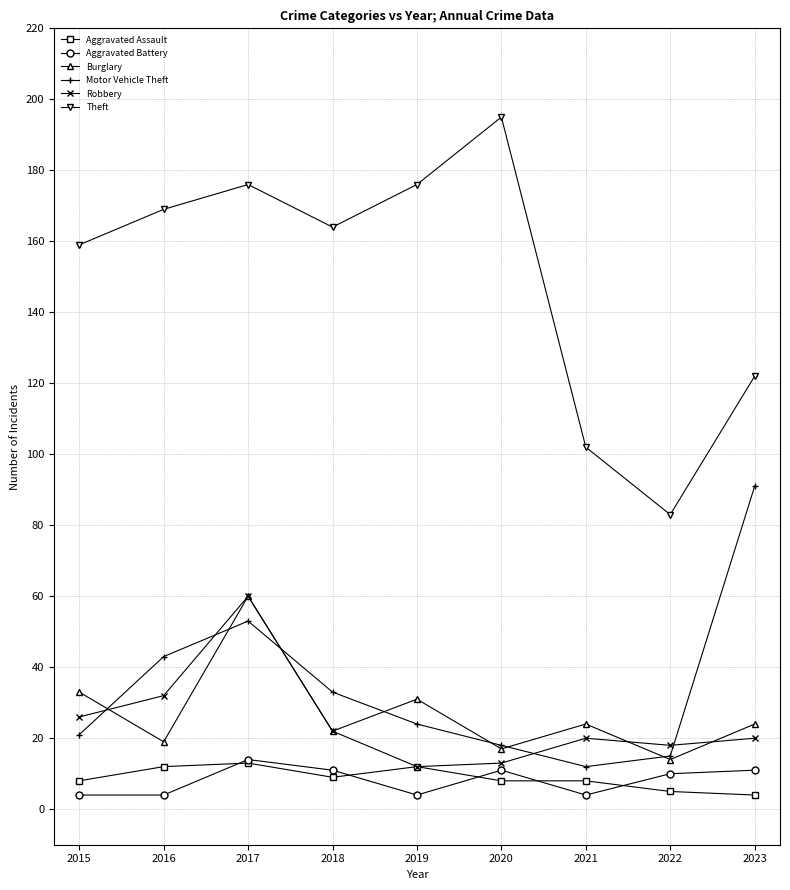

What is the average value of the Motor Vehicle Theft series?

34